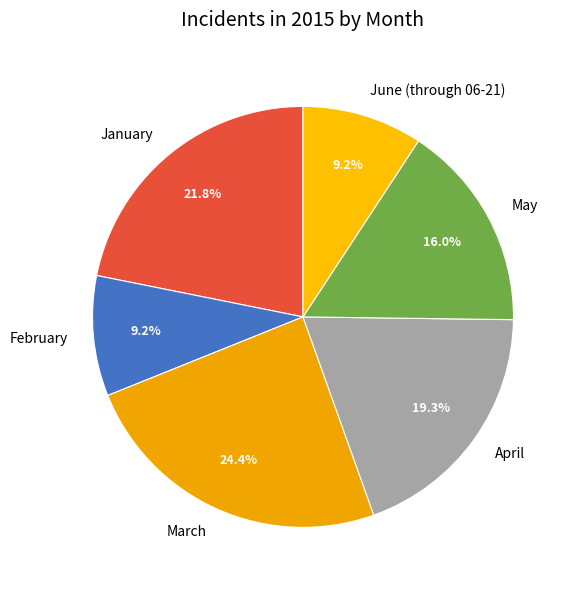

What is the total percentage of March and April?

43.7%